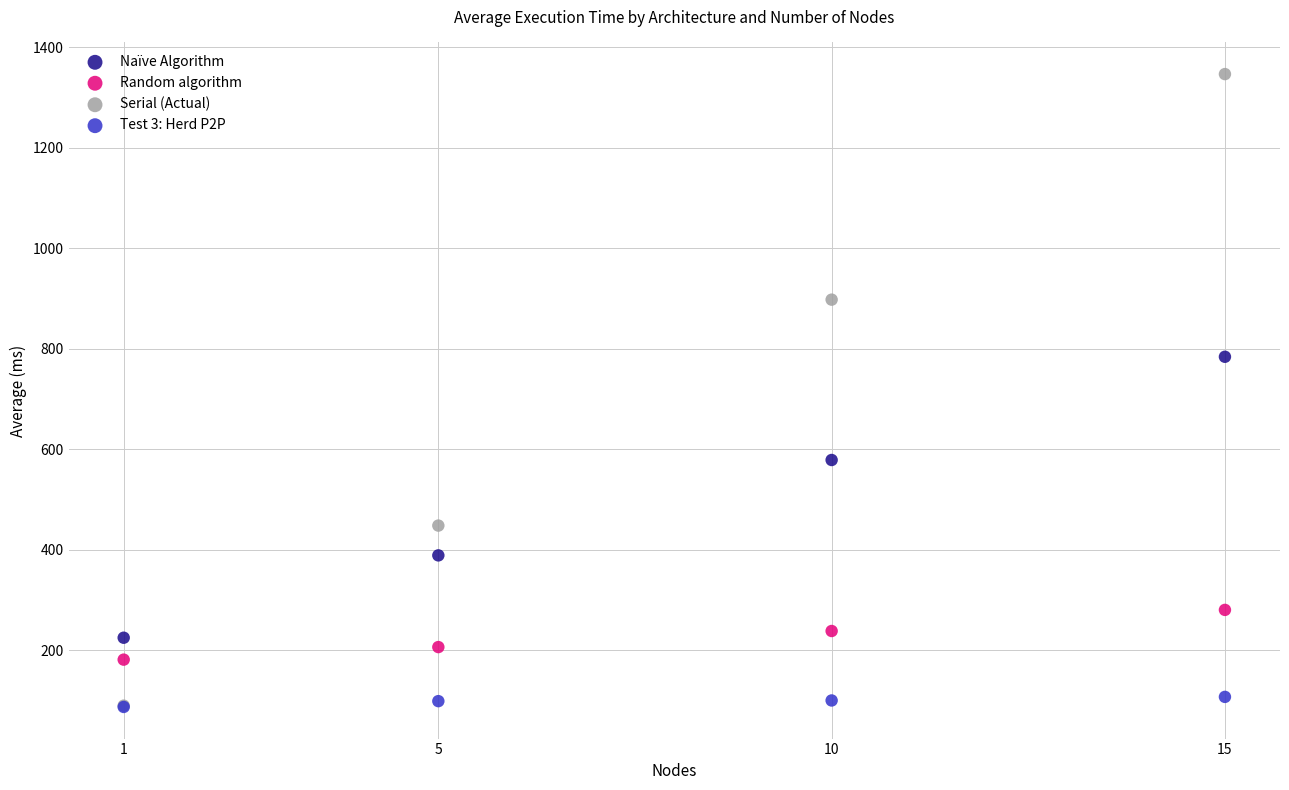

Which series reaches the maximum Y coordinate?

Serial (Actual)